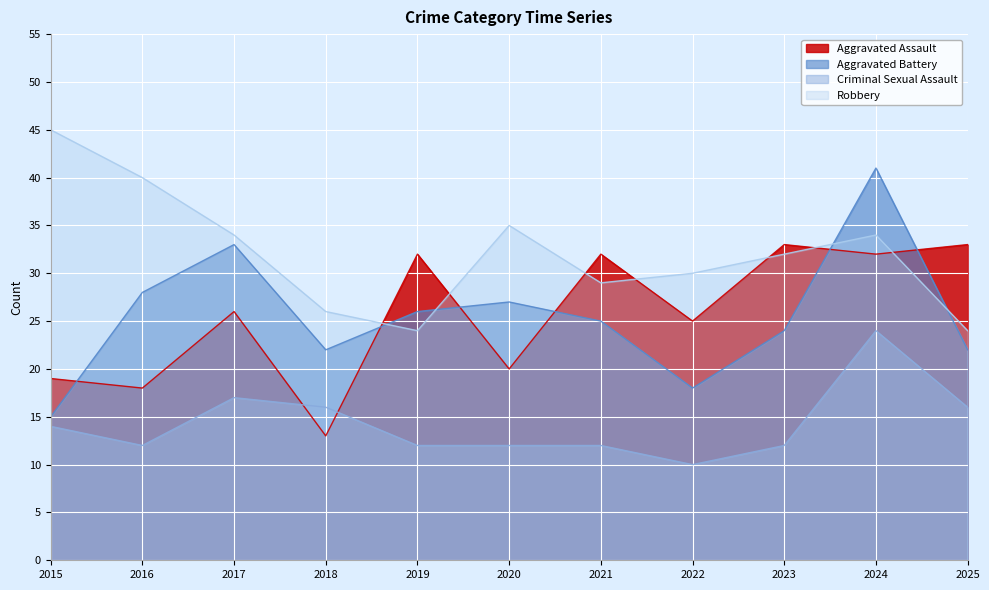

How many categories are shown in the chart?

11